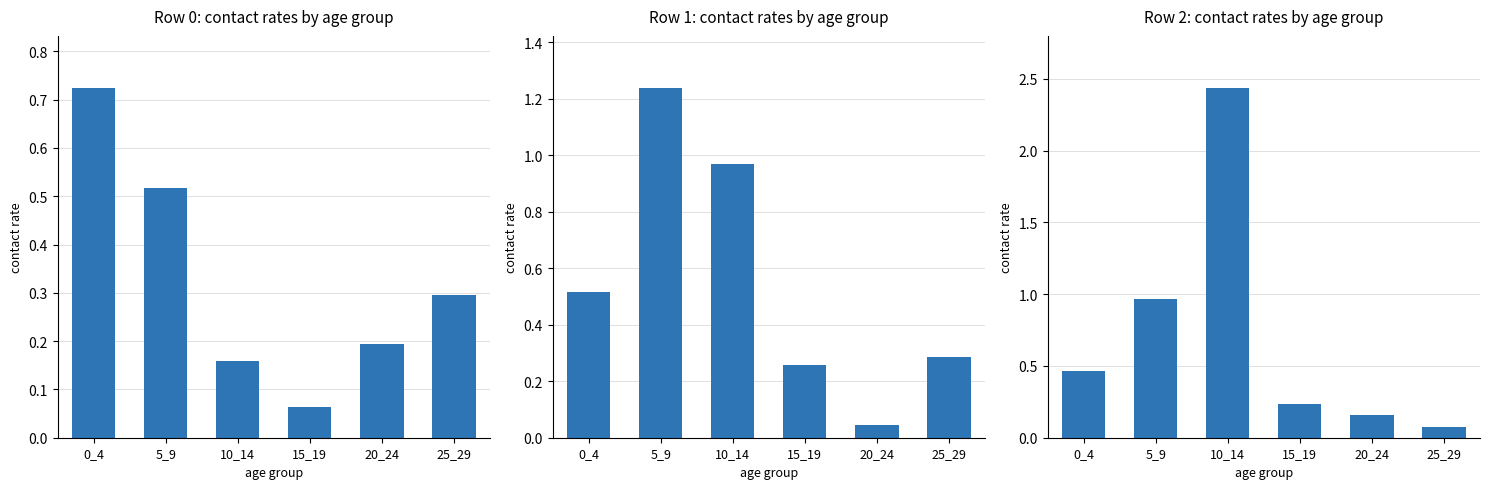

Which series changed the most between 10_14 and 25_29?

row_2